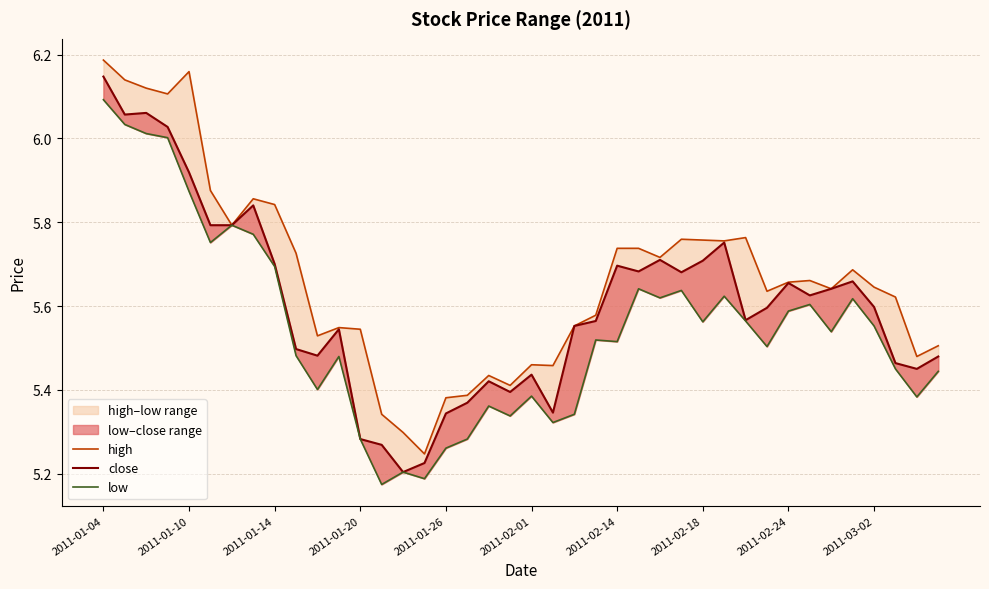

What position from the right is 29?

11